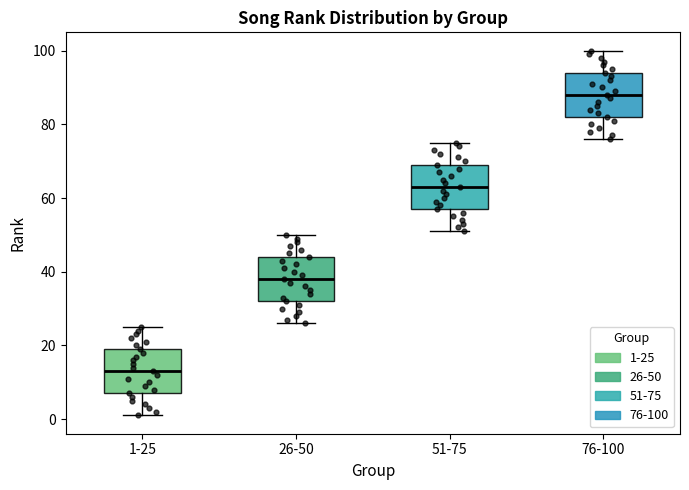

Which box has the highest median line?

76-100